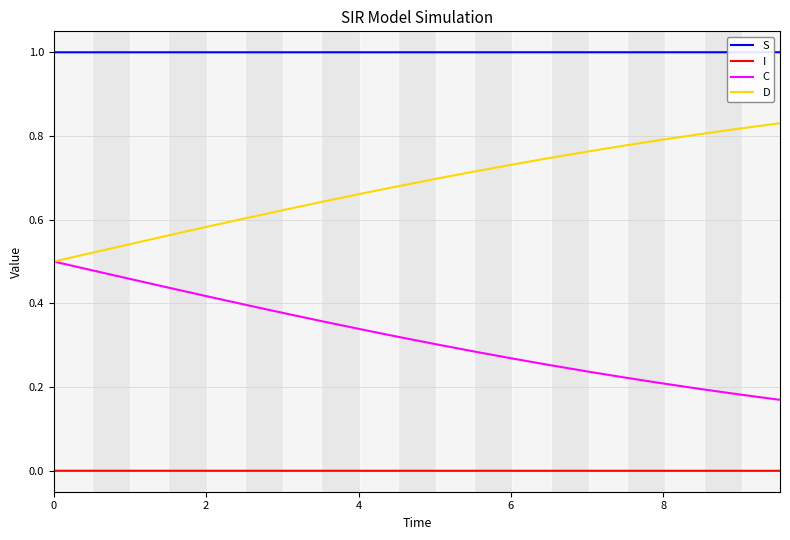

What is the highest value of the S series?

1.0